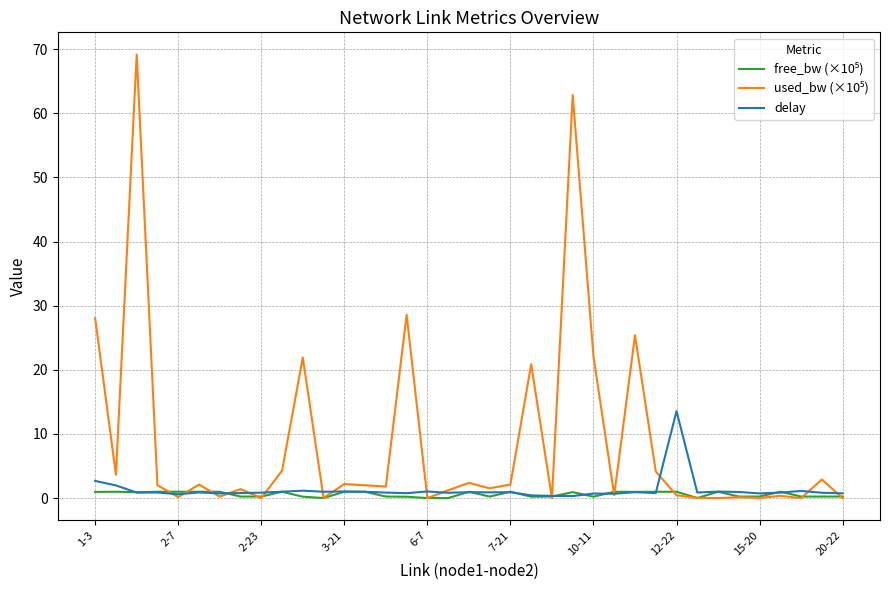

Is this an area chart (filled region under the line)?

No